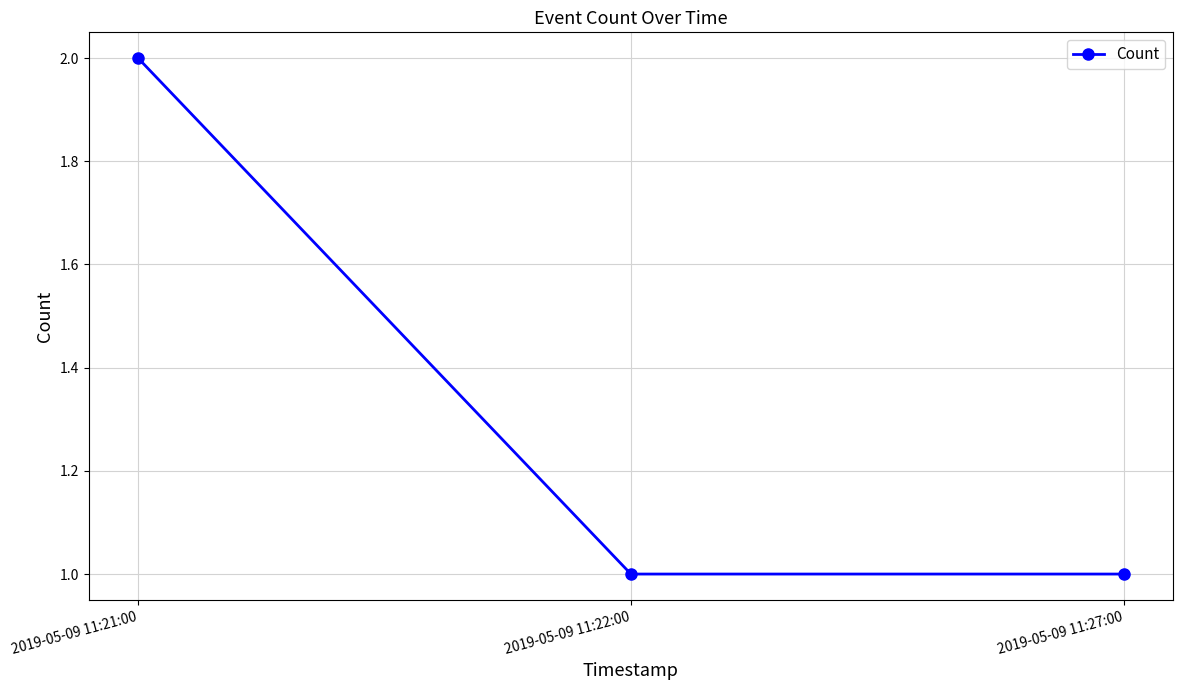

What is the value of the 2nd point from the left?

1